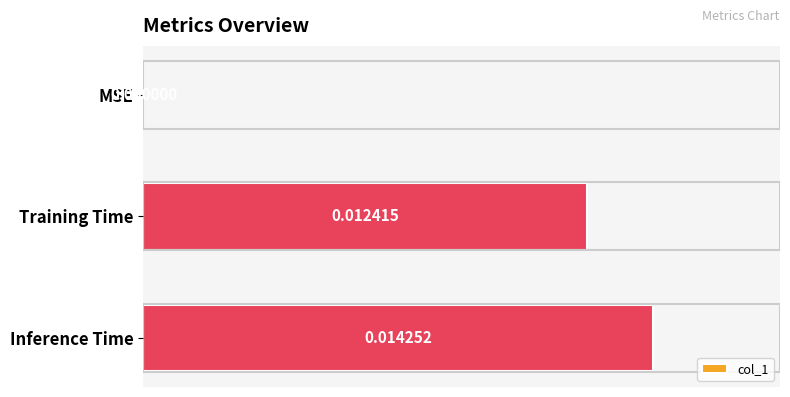

At which category does the chart reach its peak across all series?

Inference Time